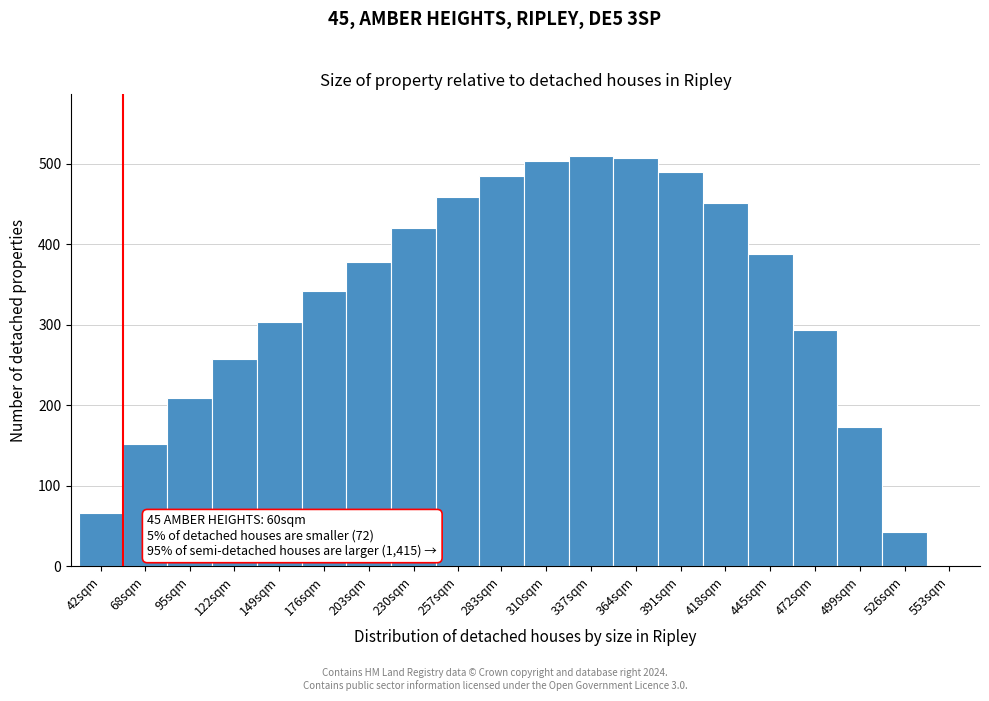

Reading left to right, extract all data points from this chart.

42sqm=65.9	68sqm=151.7	95sqm=208.7	122sqm=257.6	149sqm=303.5	176sqm=342.0	203sqm=378.0	230sqm=420.0	257sqm=458.4	283sqm=485.1	310sqm=503.4	337sqm=510.0	364sqm=507.6	391sqm=489.9	418sqm=452.1	445sqm=388.2	472sqm=293.9	499sqm=173.3	526sqm=42.3	553sqm=1.5